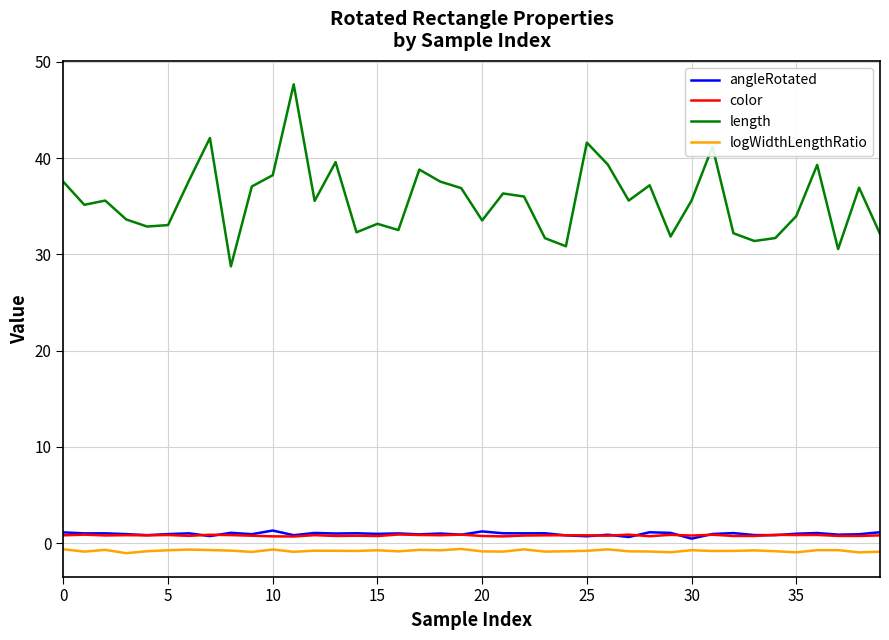

In logWidthLengthRatio, how many points are lower than both neighbors (excluding endpoints)?

13